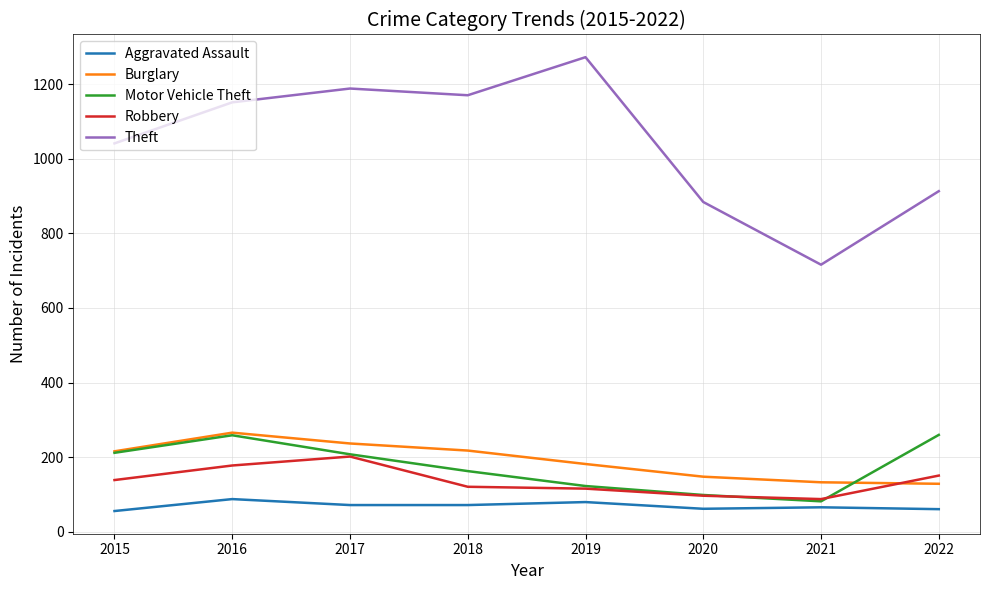

True or false: Motor Vehicle Theft and Aggravated Assault intersect in this chart.

False